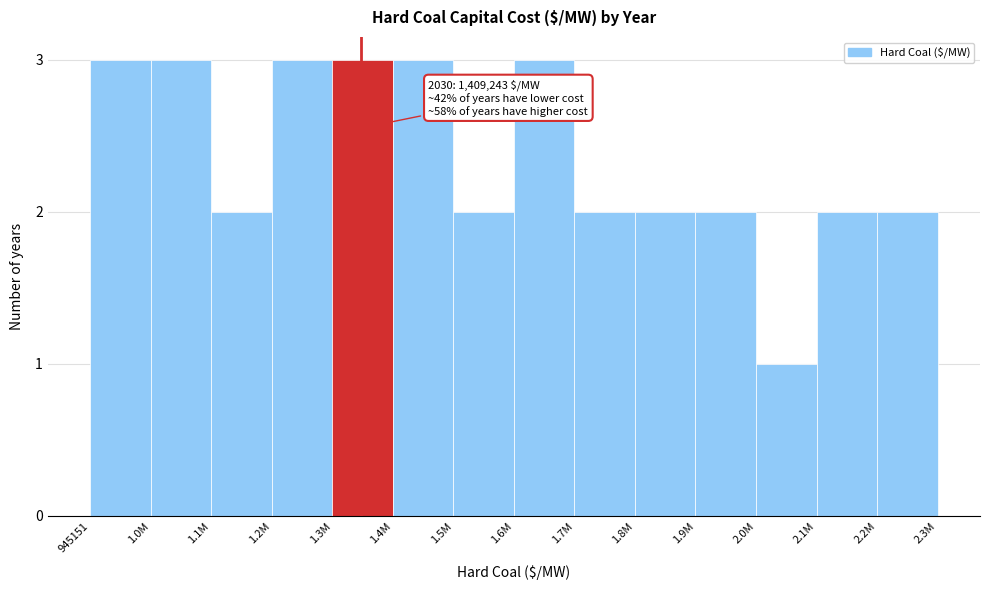

Reading left to right, what are all the values shown in this chart?

3	3	2	3	3	3	2	3	2	2	2	1	2	2